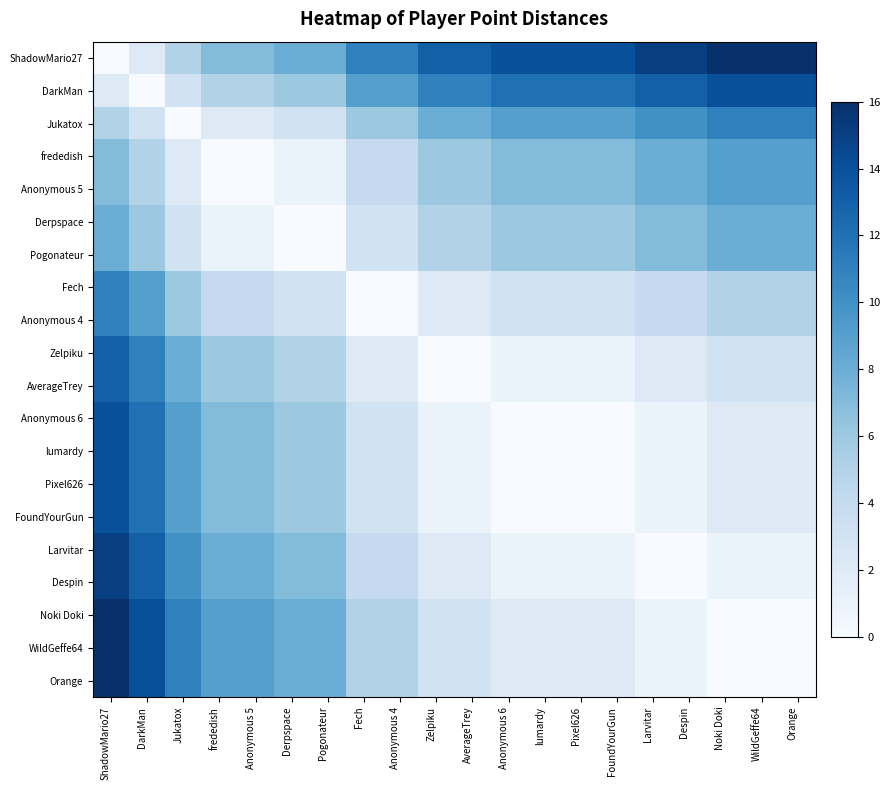

Reading right to left, extract all data points from this chart.

ShadowMario27: Orange=16	WildGeffe64=16	Noki Doki=16	Despin=15	Larvitar=15	FoundYourGun=14	Pixel626=14	lumardy=14	Anonymous 6=14	AverageTrey=13	Zelpiku=13	Anonymous 4=11	Fech=11	Pogonateur=8	Derpspace=8	Anonymous 5=7	frededish=7	Jukatox=5	DarkMan=2	ShadowMario27=0
DarkMan: Orange=14	WildGeffe64=14	Noki Doki=14	Despin=13	Larvitar=13	FoundYourGun=12	Pixel626=12	lumardy=12	Anonymous 6=12	AverageTrey=11	Zelpiku=11	Anonymous 4=9	Fech=9	Pogonateur=6	Derpspace=6	Anonymous 5=5	frededish=5	Jukatox=3	DarkMan=0	ShadowMario27=2
Jukatox: Orange=11	WildGeffe64=11	Noki Doki=11	Despin=10	Larvitar=10	FoundYourGun=9	Pixel626=9	lumardy=9	Anonymous 6=9	AverageTrey=8	Zelpiku=8	Anonymous 4=6	Fech=6	Pogonateur=3	Derpspace=3	Anonymous 5=2	frededish=2	Jukatox=0	DarkMan=3	ShadowMario27=5
frededish: Orange=9	WildGeffe64=9	Noki Doki=9	Despin=8	Larvitar=8	FoundYourGun=7	Pixel626=7	lumardy=7	Anonymous 6=7	AverageTrey=6	Zelpiku=6	Anonymous 4=4	Fech=4	Pogonateur=1	Derpspace=1	Anonymous 5=0	frededish=0	Jukatox=2	DarkMan=5	ShadowMario27=7
Anonymous 5: Orange=9	WildGeffe64=9	Noki Doki=9	Despin=8	Larvitar=8	FoundYourGun=7	Pixel626=7	lumardy=7	Anonymous 6=7	AverageTrey=6	Zelpiku=6	Anonymous 4=4	Fech=4	Pogonateur=1	Derpspace=1	Anonymous 5=0	frededish=0	Jukatox=2	DarkMan=5	ShadowMario27=7
Derpspace: Orange=8	WildGeffe64=8	Noki Doki=8	Despin=7	Larvitar=7	FoundYourGun=6	Pixel626=6	lumardy=6	Anonymous 6=6	AverageTrey=5	Zelpiku=5	Anonymous 4=3	Fech=3	Pogonateur=0	Derpspace=0	Anonymous 5=1	frededish=1	Jukatox=3	DarkMan=6	ShadowMario27=8
Pogonateur: Orange=8	WildGeffe64=8	Noki Doki=8	Despin=7	Larvitar=7	FoundYourGun=6	Pixel626=6	lumardy=6	Anonymous 6=6	AverageTrey=5	Zelpiku=5	Anonymous 4=3	Fech=3	Pogonateur=0	Derpspace=0	Anonymous 5=1	frededish=1	Jukatox=3	DarkMan=6	ShadowMario27=8
Fech: Orange=5	WildGeffe64=5	Noki Doki=5	Despin=4	Larvitar=4	FoundYourGun=3	Pixel626=3	lumardy=3	Anonymous 6=3	AverageTrey=2	Zelpiku=2	Anonymous 4=0	Fech=0	Pogonateur=3	Derpspace=3	Anonymous 5=4	frededish=4	Jukatox=6	DarkMan=9	ShadowMario27=11
Anonymous 4: Orange=5	WildGeffe64=5	Noki Doki=5	Despin=4	Larvitar=4	FoundYourGun=3	Pixel626=3	lumardy=3	Anonymous 6=3	AverageTrey=2	Zelpiku=2	Anonymous 4=0	Fech=0	Pogonateur=3	Derpspace=3	Anonymous 5=4	frededish=4	Jukatox=6	DarkMan=9	ShadowMario27=11
Zelpiku: Orange=3	WildGeffe64=3	Noki Doki=3	Despin=2	Larvitar=2	FoundYourGun=1	Pixel626=1	lumardy=1	Anonymous 6=1	AverageTrey=0	Zelpiku=0	Anonymous 4=2	Fech=2	Pogonateur=5	Derpspace=5	Anonymous 5=6	frededish=6	Jukatox=8	DarkMan=11	ShadowMario27=13
AverageTrey: Orange=3	WildGeffe64=3	Noki Doki=3	Despin=2	Larvitar=2	FoundYourGun=1	Pixel626=1	lumardy=1	Anonymous 6=1	AverageTrey=0	Zelpiku=0	Anonymous 4=2	Fech=2	Pogonateur=5	Derpspace=5	Anonymous 5=6	frededish=6	Jukatox=8	DarkMan=11	ShadowMario27=13
Anonymous 6: Orange=2	WildGeffe64=2	Noki Doki=2	Despin=1	Larvitar=1	FoundYourGun=0	Pixel626=0	lumardy=0	Anonymous 6=0	AverageTrey=1	Zelpiku=1	Anonymous 4=3	Fech=3	Pogonateur=6	Derpspace=6	Anonymous 5=7	frededish=7	Jukatox=9	DarkMan=12	ShadowMario27=14
lumardy: Orange=2	WildGeffe64=2	Noki Doki=2	Despin=1	Larvitar=1	FoundYourGun=0	Pixel626=0	lumardy=0	Anonymous 6=0	AverageTrey=1	Zelpiku=1	Anonymous 4=3	Fech=3	Pogonateur=6	Derpspace=6	Anonymous 5=7	frededish=7	Jukatox=9	DarkMan=12	ShadowMario27=14
Pixel626: Orange=2	WildGeffe64=2	Noki Doki=2	Despin=1	Larvitar=1	FoundYourGun=0	Pixel626=0	lumardy=0	Anonymous 6=0	AverageTrey=1	Zelpiku=1	Anonymous 4=3	Fech=3	Pogonateur=6	Derpspace=6	Anonymous 5=7	frededish=7	Jukatox=9	DarkMan=12	ShadowMario27=14
FoundYourGun: Orange=2	WildGeffe64=2	Noki Doki=2	Despin=1	Larvitar=1	FoundYourGun=0	Pixel626=0	lumardy=0	Anonymous 6=0	AverageTrey=1	Zelpiku=1	Anonymous 4=3	Fech=3	Pogonateur=6	Derpspace=6	Anonymous 5=7	frededish=7	Jukatox=9	DarkMan=12	ShadowMario27=14
Larvitar: Orange=1	WildGeffe64=1	Noki Doki=1	Despin=0	Larvitar=0	FoundYourGun=1	Pixel626=1	lumardy=1	Anonymous 6=1	AverageTrey=2	Zelpiku=2	Anonymous 4=4	Fech=4	Pogonateur=7	Derpspace=7	Anonymous 5=8	frededish=8	Jukatox=10	DarkMan=13	ShadowMario27=15
Despin: Orange=1	WildGeffe64=1	Noki Doki=1	Despin=0	Larvitar=0	FoundYourGun=1	Pixel626=1	lumardy=1	Anonymous 6=1	AverageTrey=2	Zelpiku=2	Anonymous 4=4	Fech=4	Pogonateur=7	Derpspace=7	Anonymous 5=8	frededish=8	Jukatox=10	DarkMan=13	ShadowMario27=15
Noki Doki: Orange=0	WildGeffe64=0	Noki Doki=0	Despin=1	Larvitar=1	FoundYourGun=2	Pixel626=2	lumardy=2	Anonymous 6=2	AverageTrey=3	Zelpiku=3	Anonymous 4=5	Fech=5	Pogonateur=8	Derpspace=8	Anonymous 5=9	frededish=9	Jukatox=11	DarkMan=14	ShadowMario27=16
WildGeffe64: Orange=0	WildGeffe64=0	Noki Doki=0	Despin=1	Larvitar=1	FoundYourGun=2	Pixel626=2	lumardy=2	Anonymous 6=2	AverageTrey=3	Zelpiku=3	Anonymous 4=5	Fech=5	Pogonateur=8	Derpspace=8	Anonymous 5=9	frededish=9	Jukatox=11	DarkMan=14	ShadowMario27=16
Orange: Orange=0	WildGeffe64=0	Noki Doki=0	Despin=1	Larvitar=1	FoundYourGun=2	Pixel626=2	lumardy=2	Anonymous 6=2	AverageTrey=3	Zelpiku=3	Anonymous 4=5	Fech=5	Pogonateur=8	Derpspace=8	Anonymous 5=9	frededish=9	Jukatox=11	DarkMan=14	ShadowMario27=16